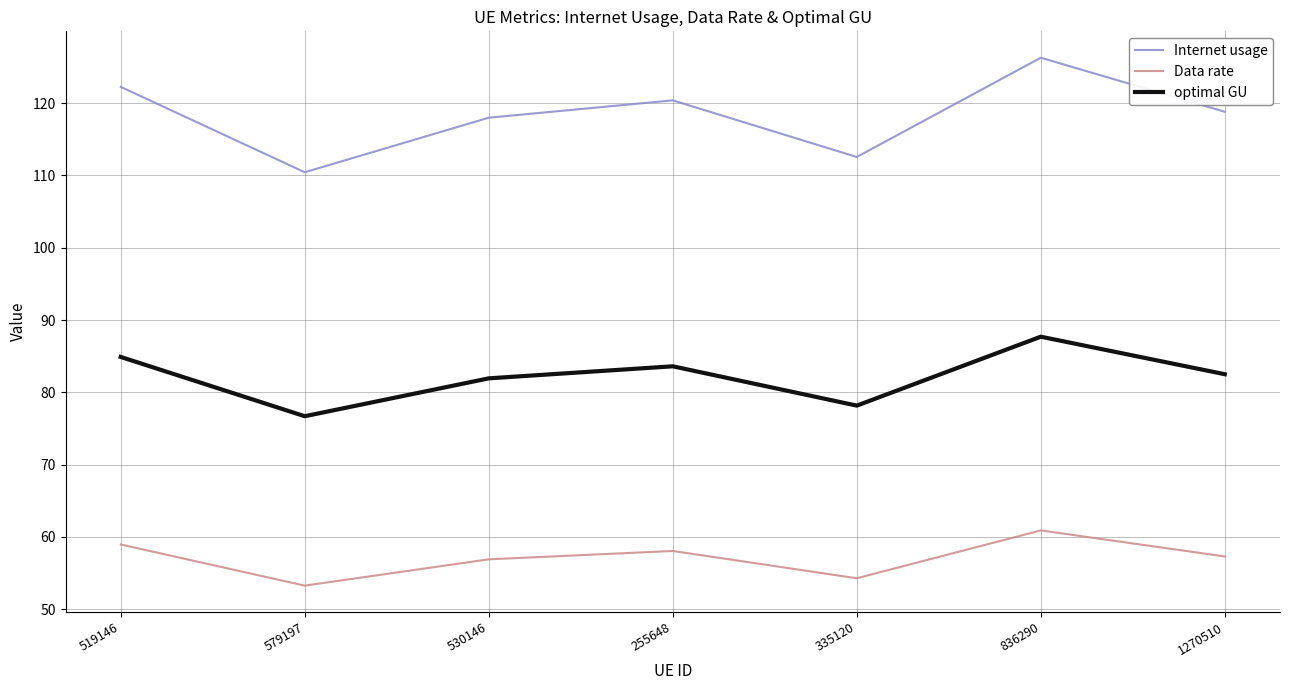

How many lines are shown in the chart?

3